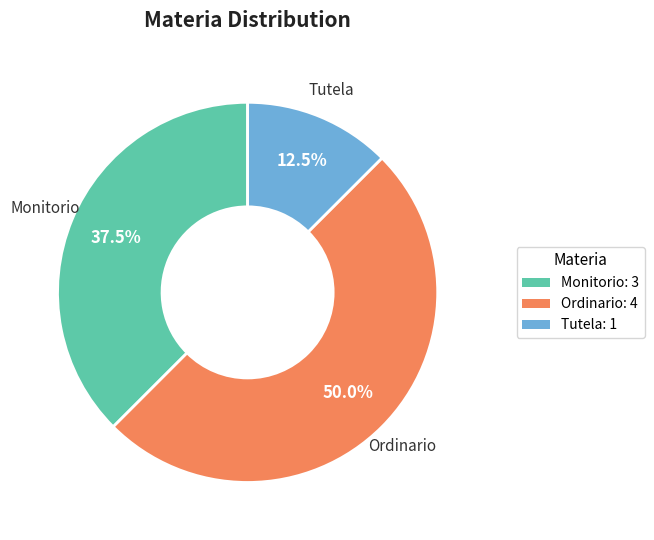

What percentage do Ordinario and Tutela together represent?

62.5%